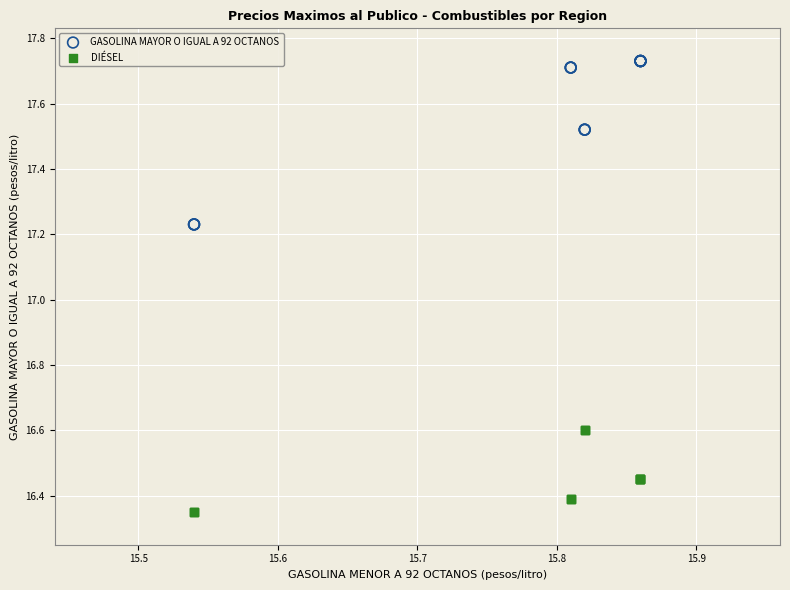

What is the X range (max minus min) for the scatter plot?

0.3